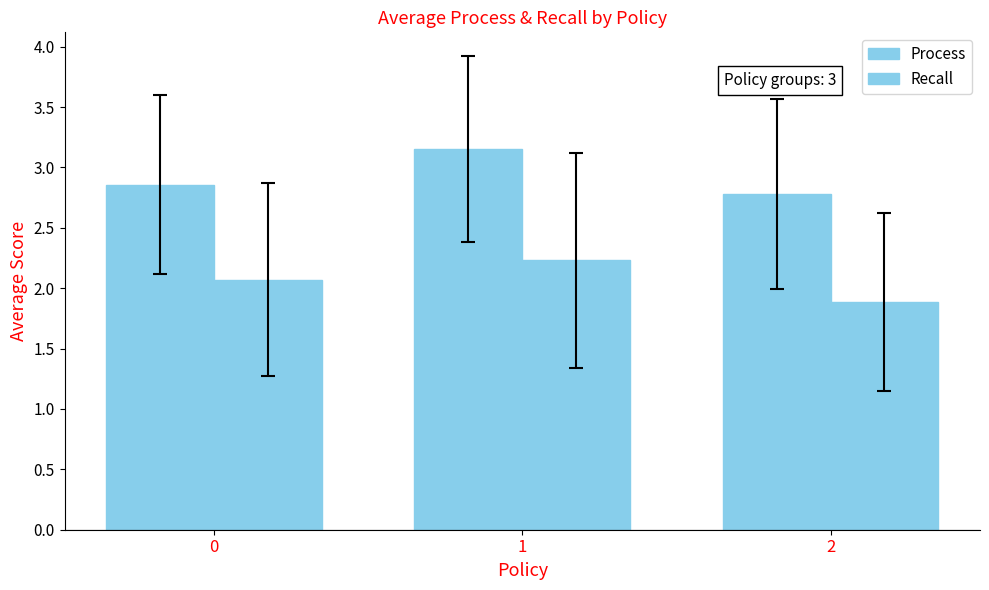

Reading left to right, extract all data points from this chart.

Process: 2.9	3.2	2.8
Recall: 2.1	2.2	1.9